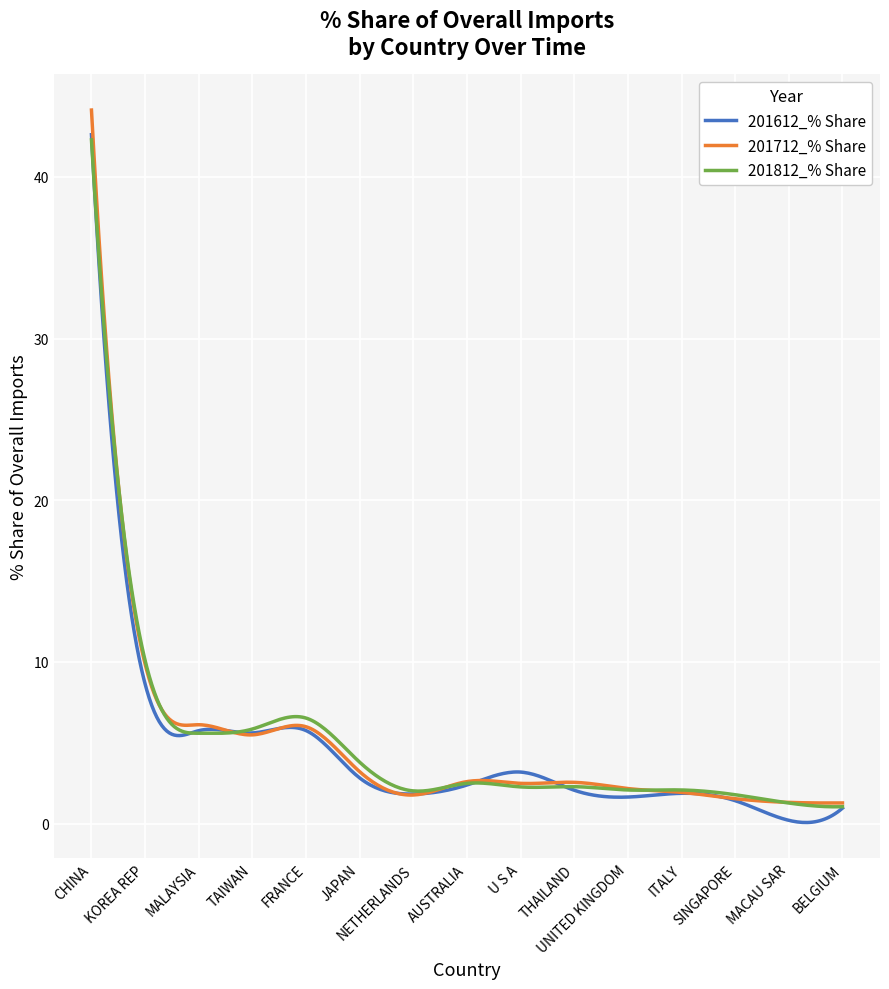

What is the highest value of the 201812_% Share series?

42.3